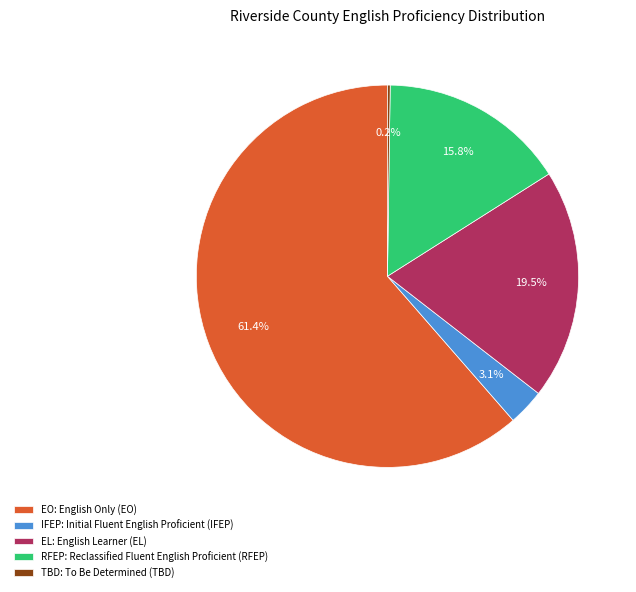

Approximately how many times larger is the value at EL: English Learner (EL) compared to RFEP: Reclassified Fluent English Proficient (RFEP)?

1.2